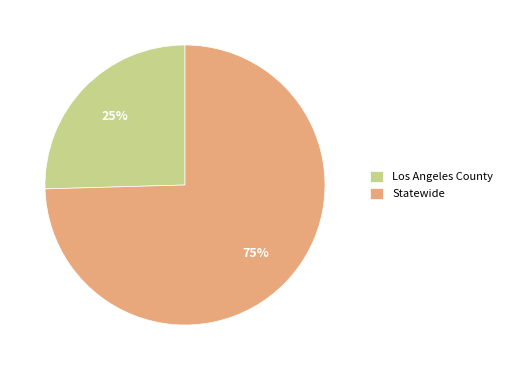

Between Statewide and Los Angeles County, which is larger?

Statewide